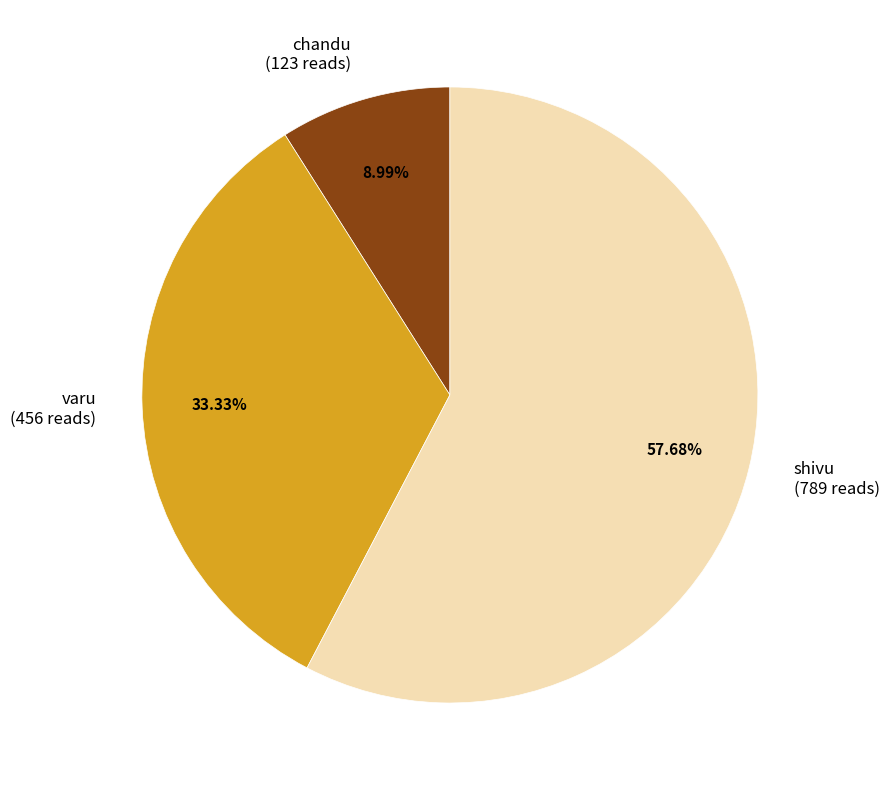

True or false: chandu accounts for 9% of the total.

True